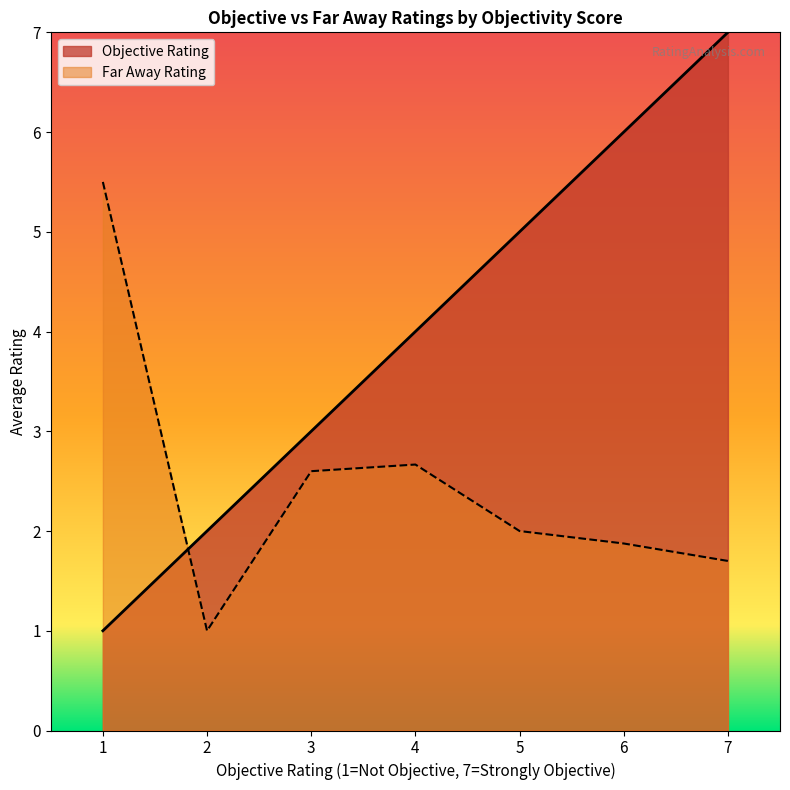

How many values in the Far Away Rating series are below 2?

3